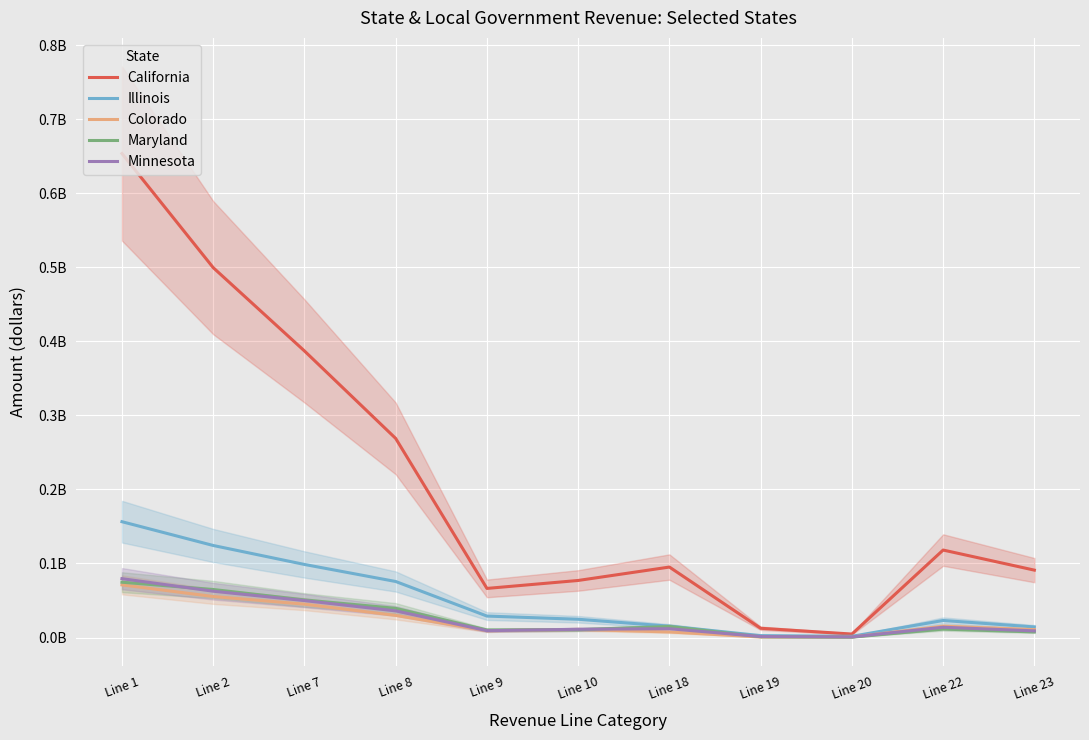

Which label corresponds to the largest value in the chart?

Line 1